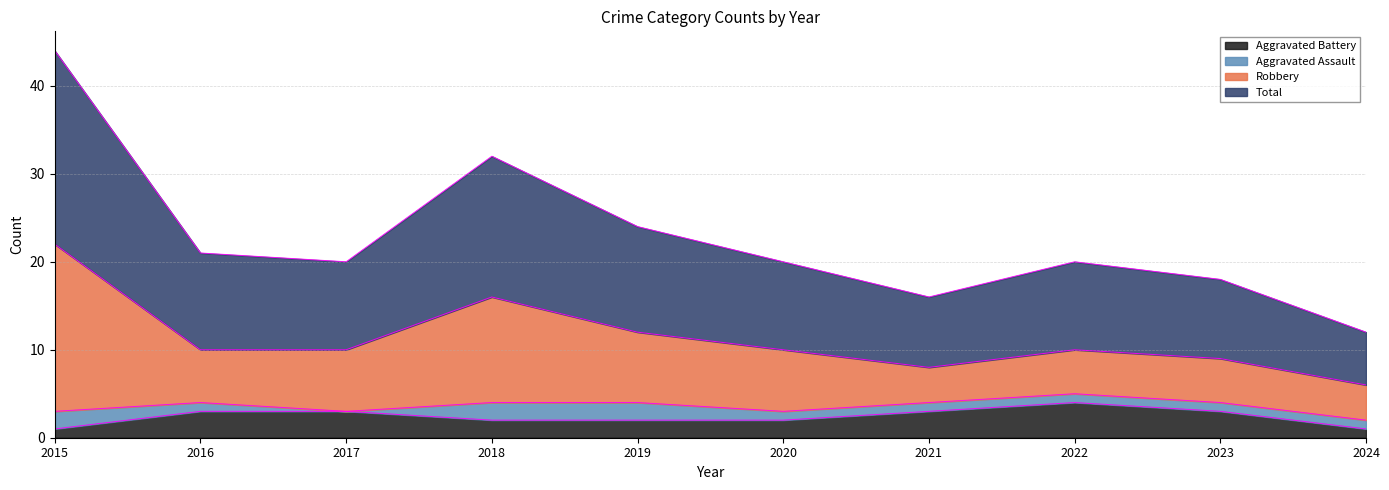

The Aggravated Battery series shows 2 at 2019. True or false?

True